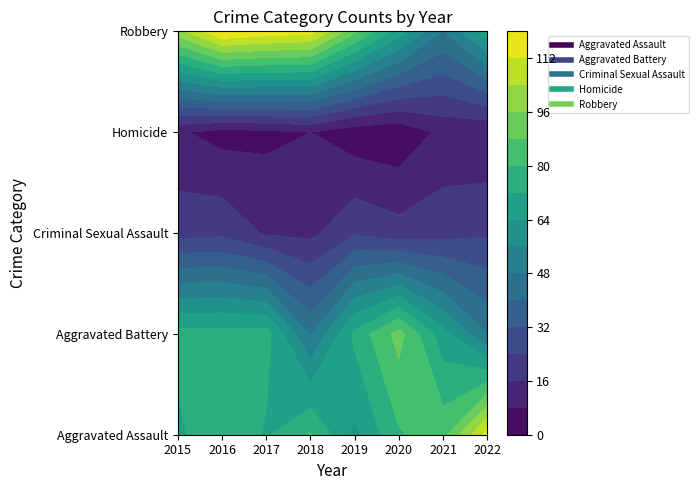

True or false: Aggravated Battery has a value of 48 at 2022.

True